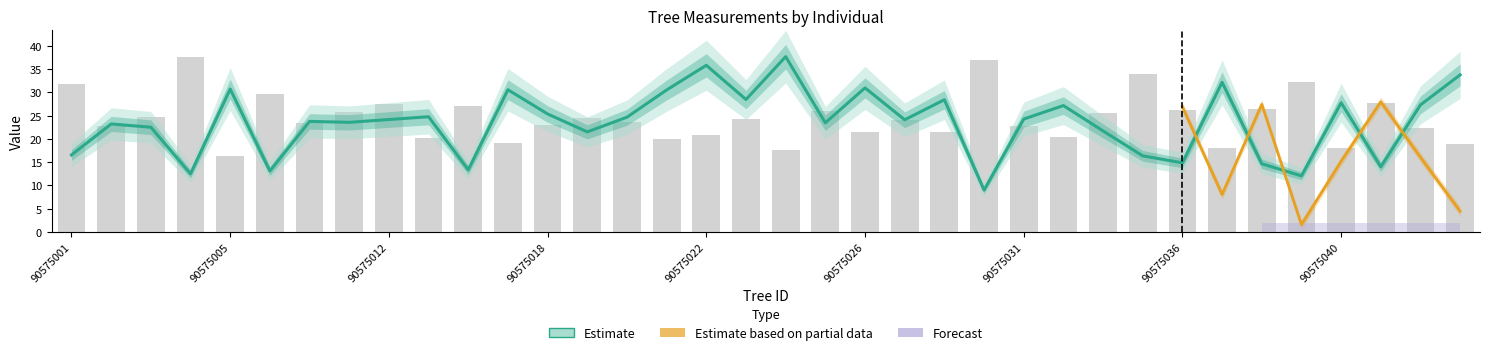

What is the sum of all dbh values?

844.4